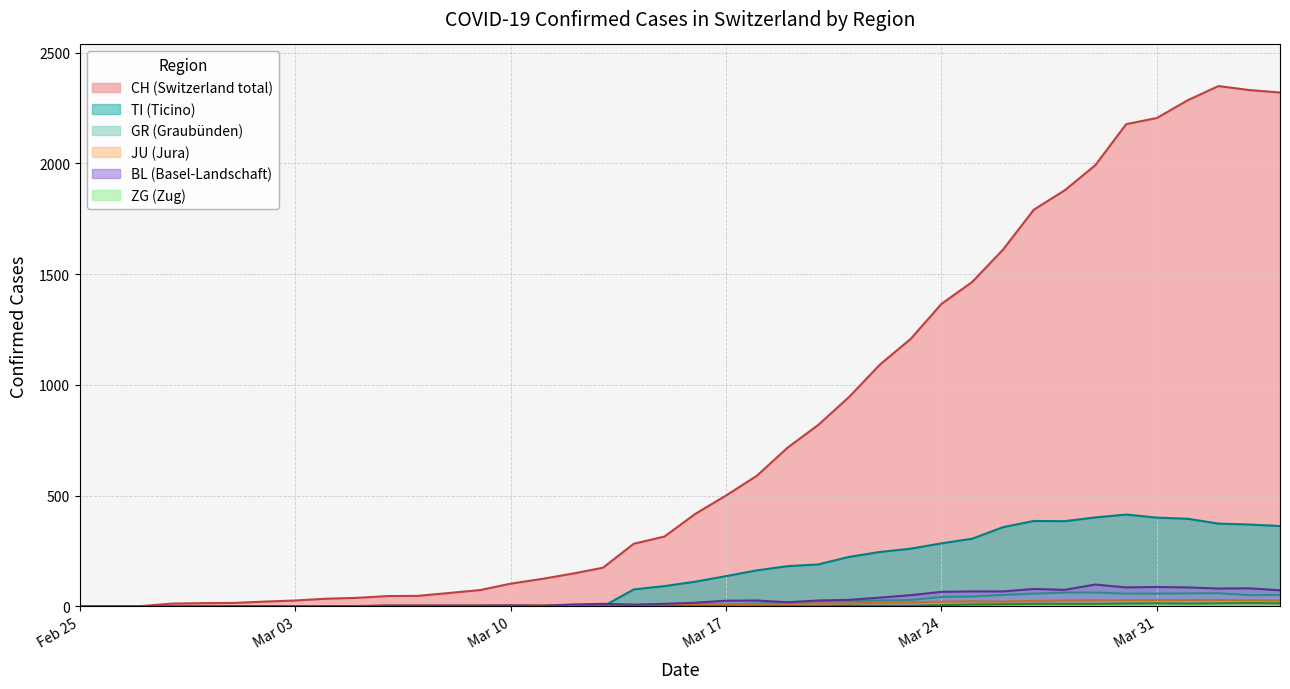

Which series has the largest total across all categories?

CH (Switzerland total)